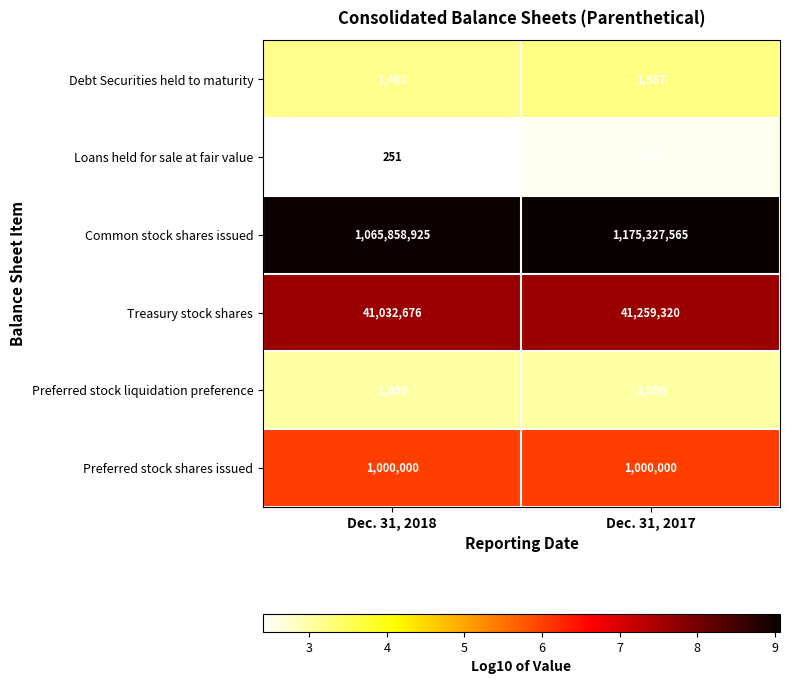

Reading left to right, transcribe all the data shown in this chart.

Debt Securities held to maturity: Dec. 31, 2018=1460	Dec. 31, 2017=1667
Loans held for sale at fair value: Dec. 31, 2018=251	Dec. 31, 2017=325
Common stock shares issued: Dec. 31, 2018=1065858925	Dec. 31, 2017=1175327565
Treasury stock shares: Dec. 31, 2018=41032676	Dec. 31, 2017=41259320
Preferred stock liquidation preference: Dec. 31, 2018=1000	Dec. 31, 2017=1000
Preferred stock shares issued: Dec. 31, 2018=1000000	Dec. 31, 2017=1000000